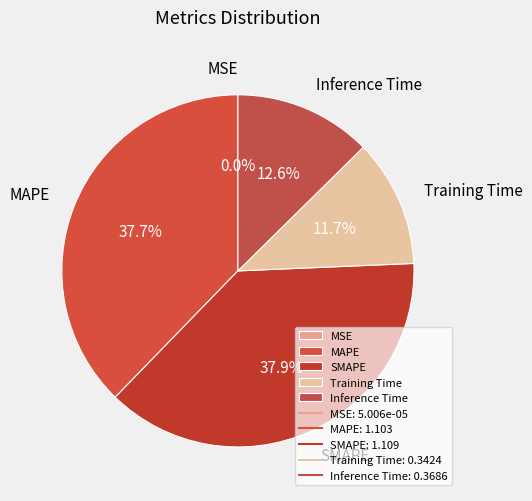

To the nearest percent, what is the average slice percentage?

20%